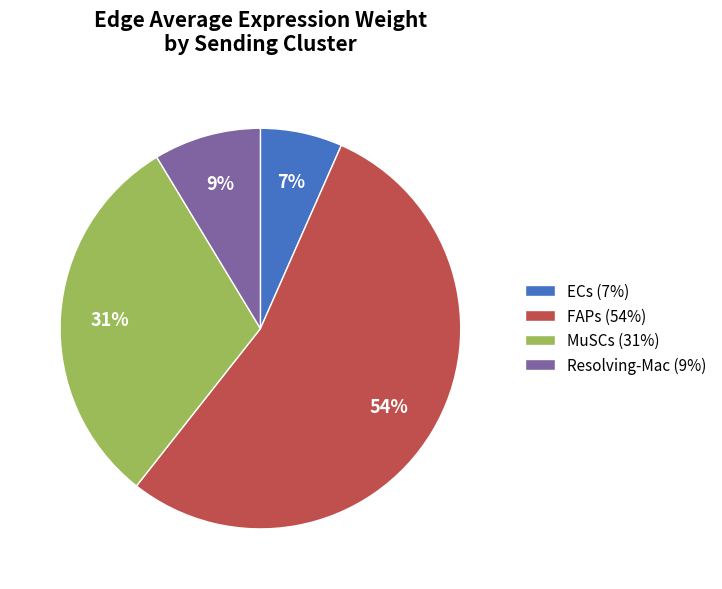

How many segments does this pie chart have?

4